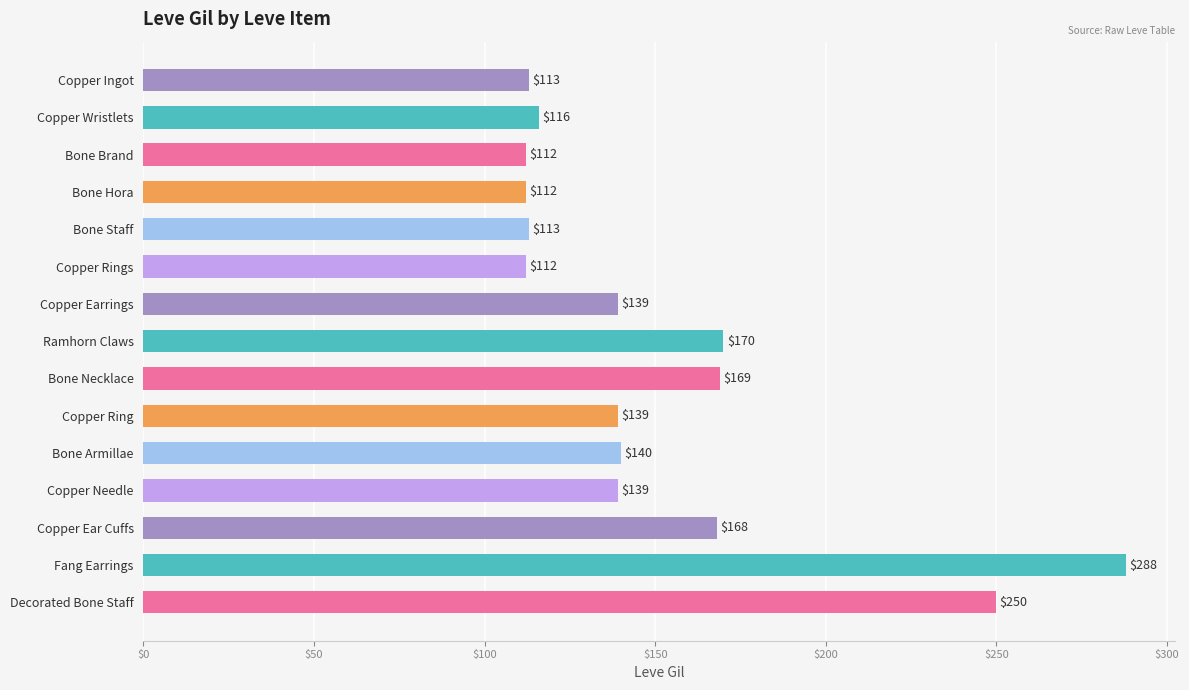

The chart shows a value of 112 at Copper Rings. True or false?

True